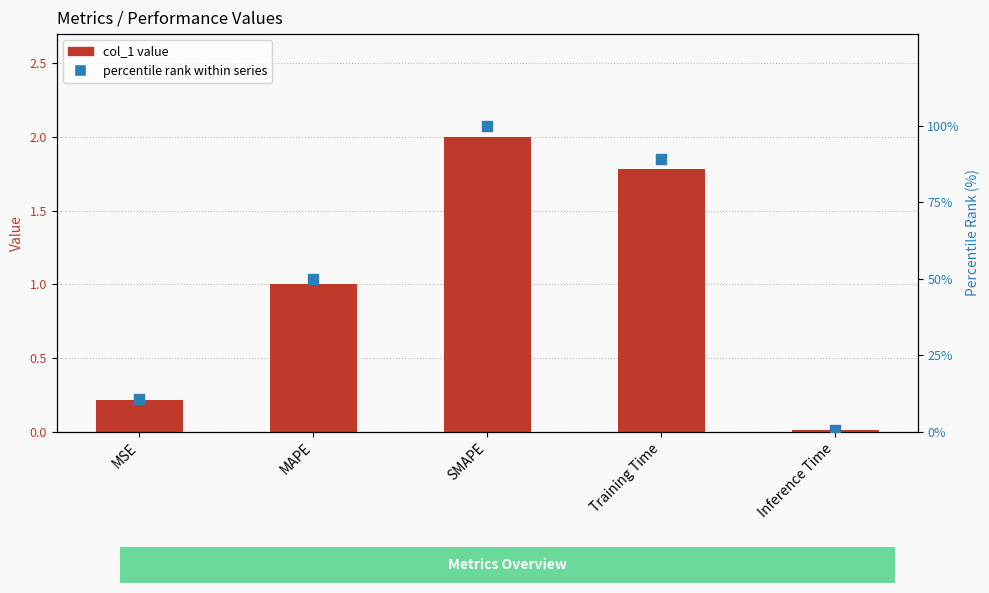

Is the value of percentile rank within series at MSE greater than the value of col_1 value at SMAPE?

Yes